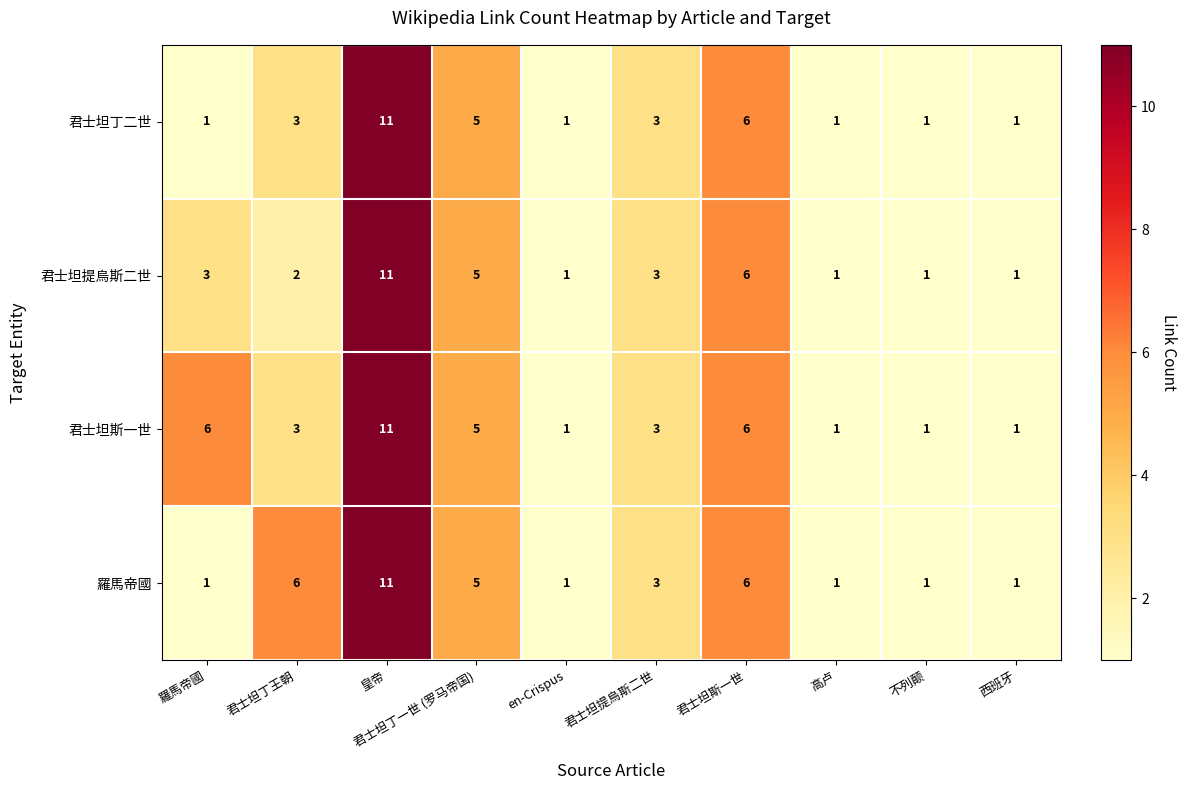

At which label does 君士坦斯一世 reach its peak?

皇帝